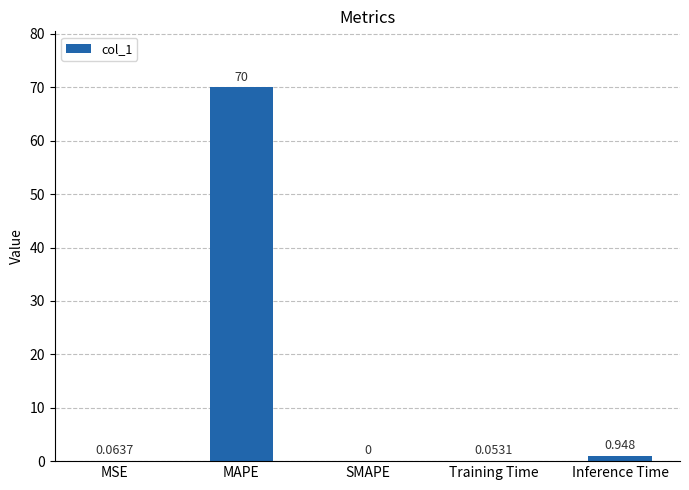

Between MSE and SMAPE, which is larger?

MSE